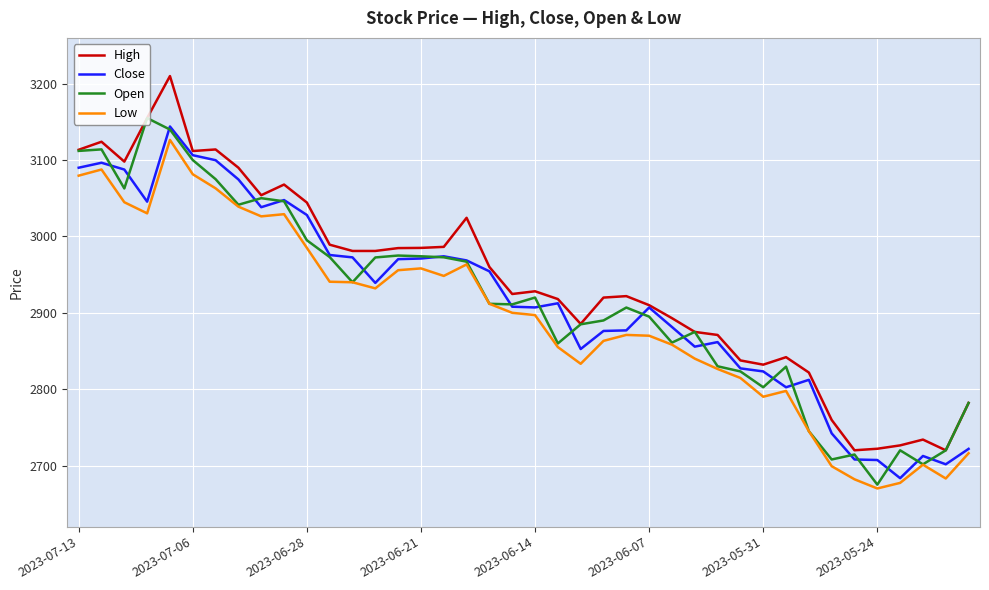

What is the maximum value shown in the chart?

3210.0